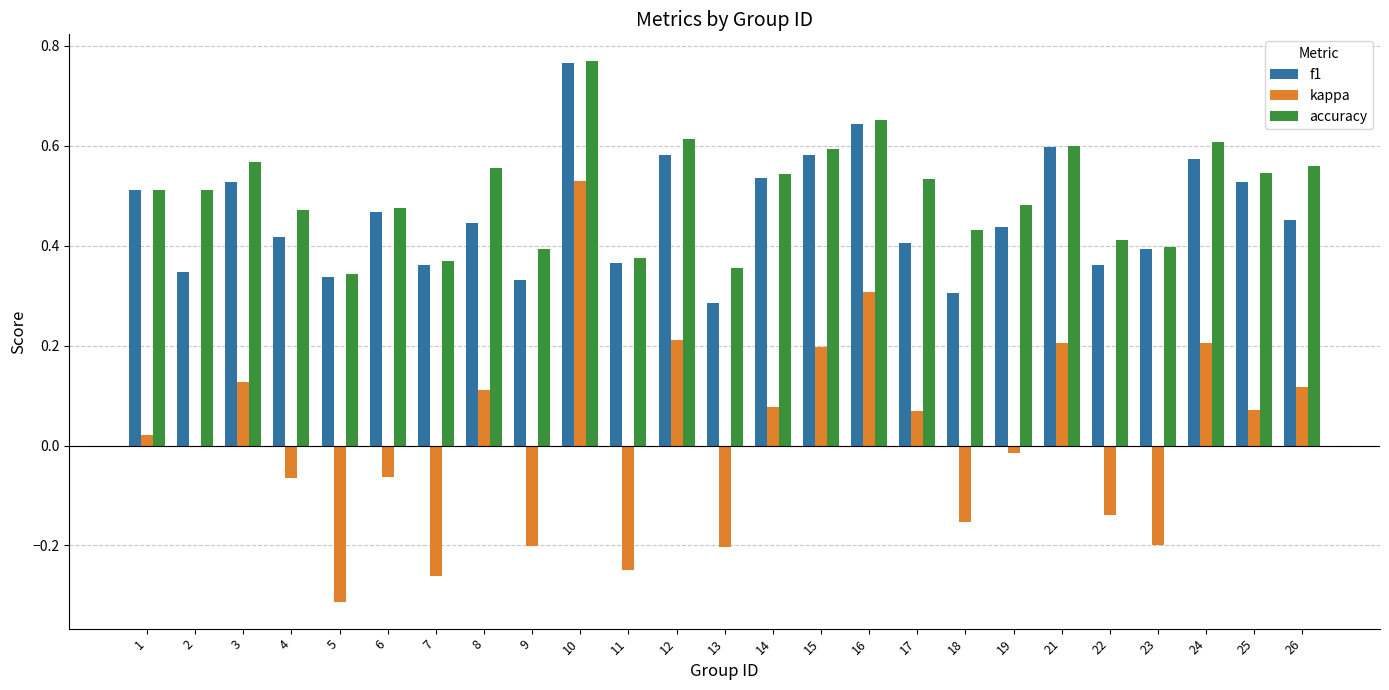

Which category has the highest value across all series?

10